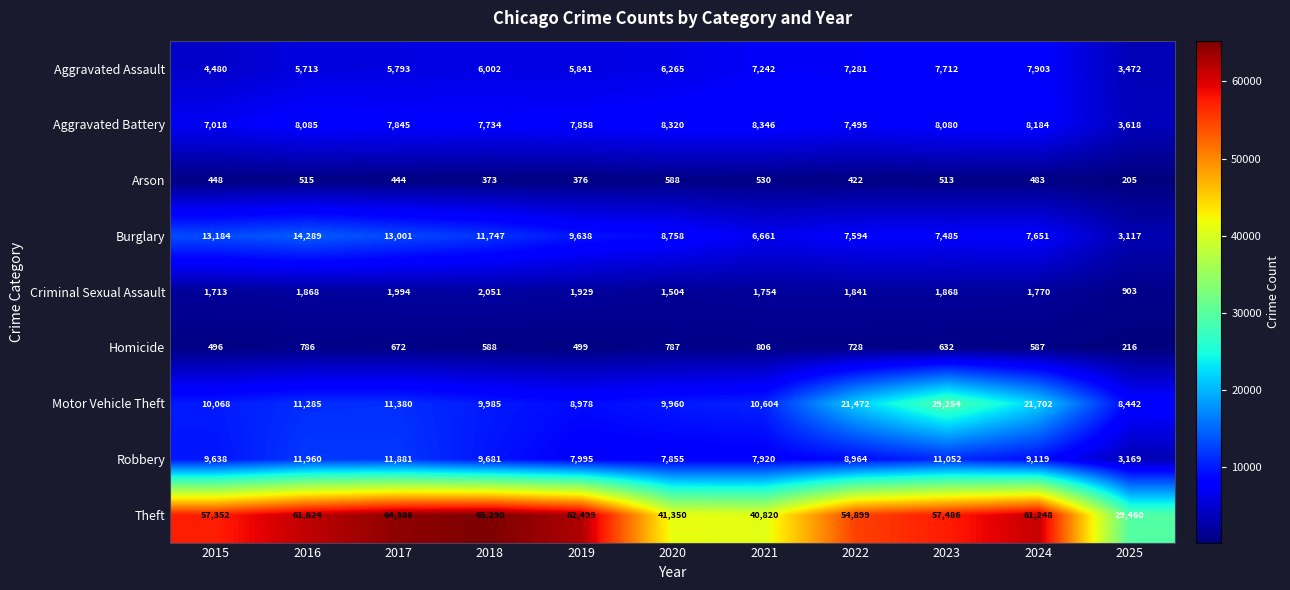

Count the number of data series in this chart.

9